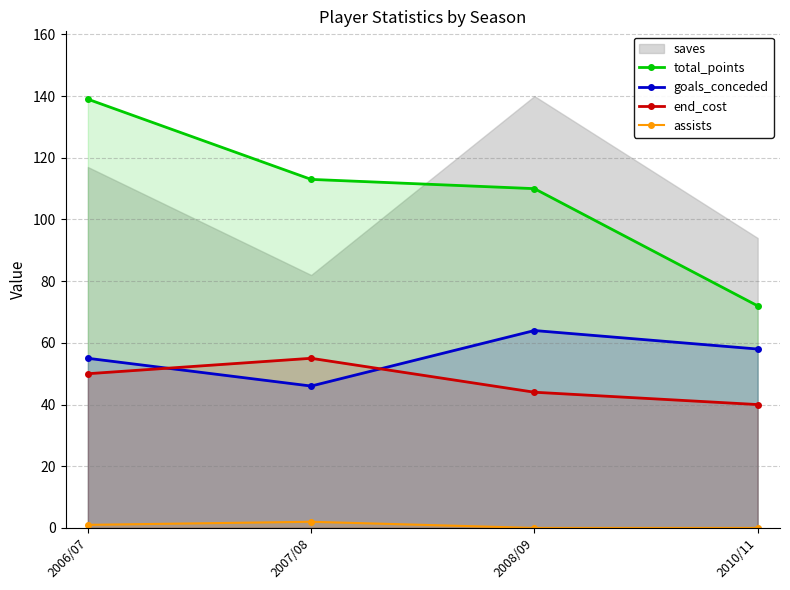

True or false: total_points has a value of 113 at 2007/08.

True